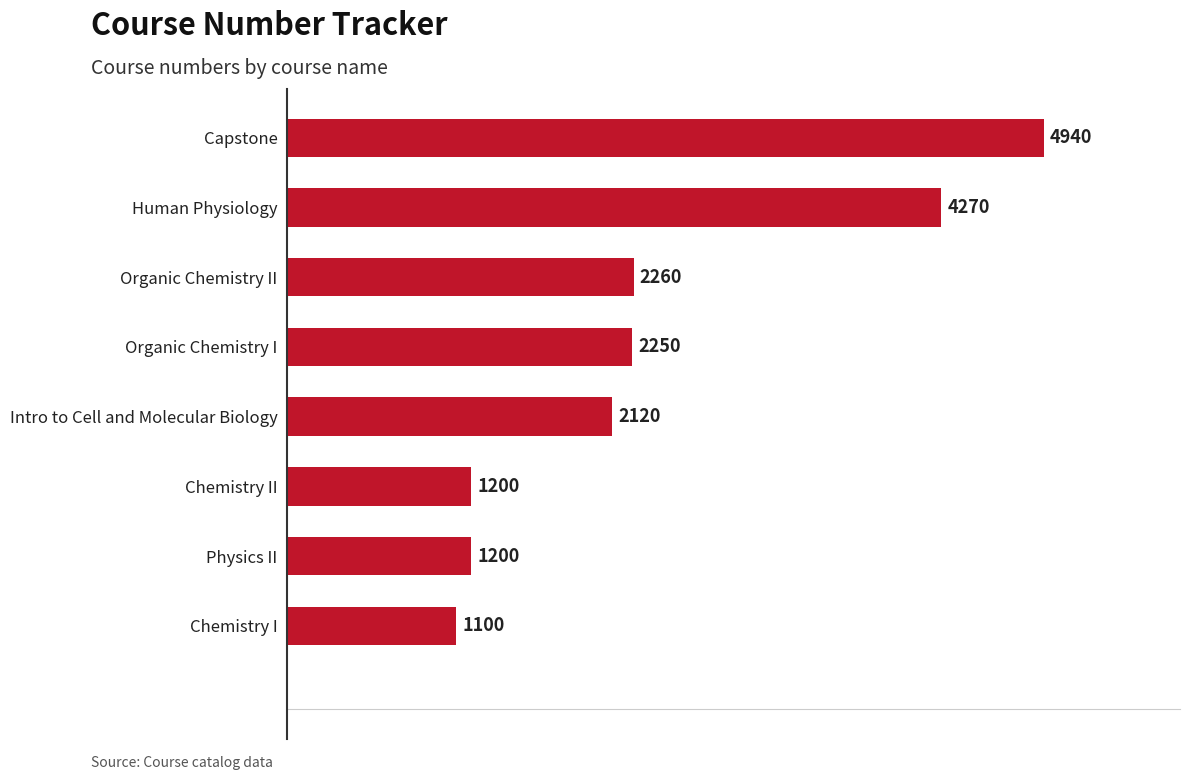

How many series are shown in this chart?

1